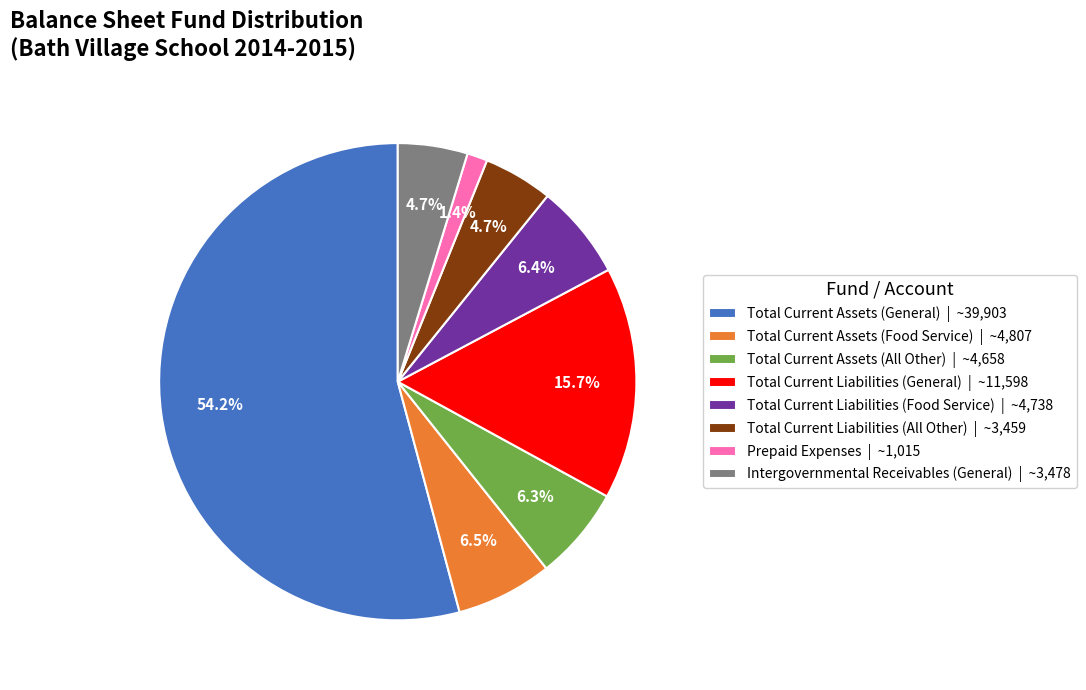

True or false: Total Current Liabilities (All Other) accounts for 17% of the total.

False